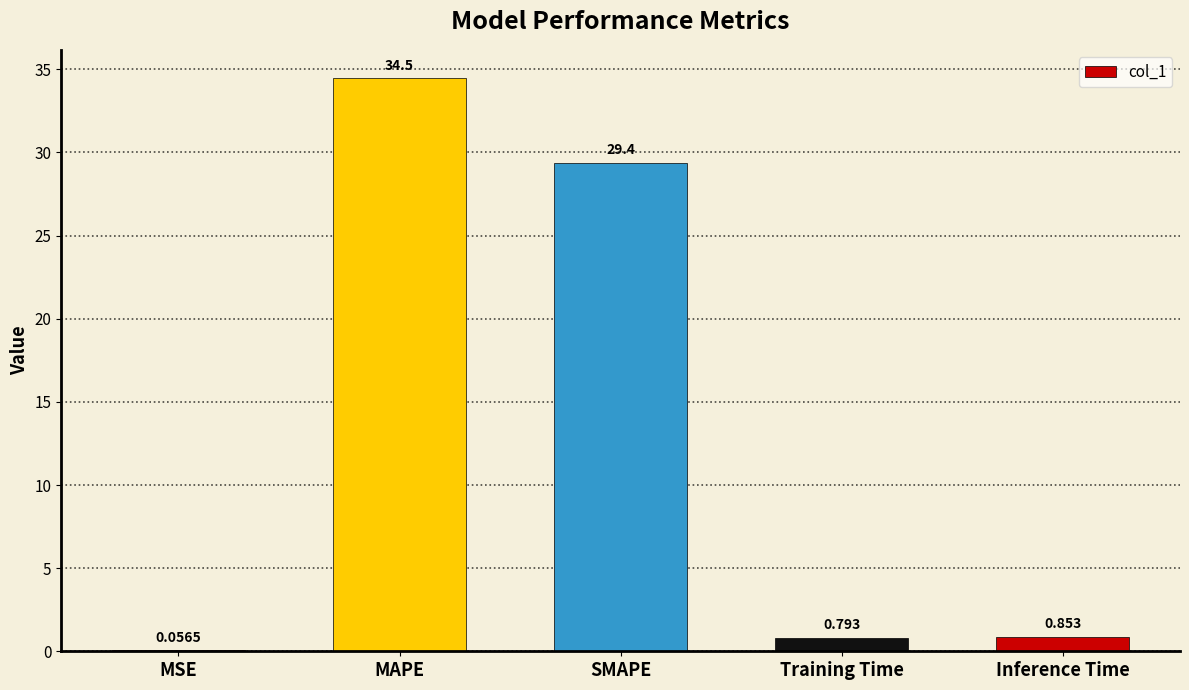

The chart shows a value of 17.8 at MAPE. True or false?

False